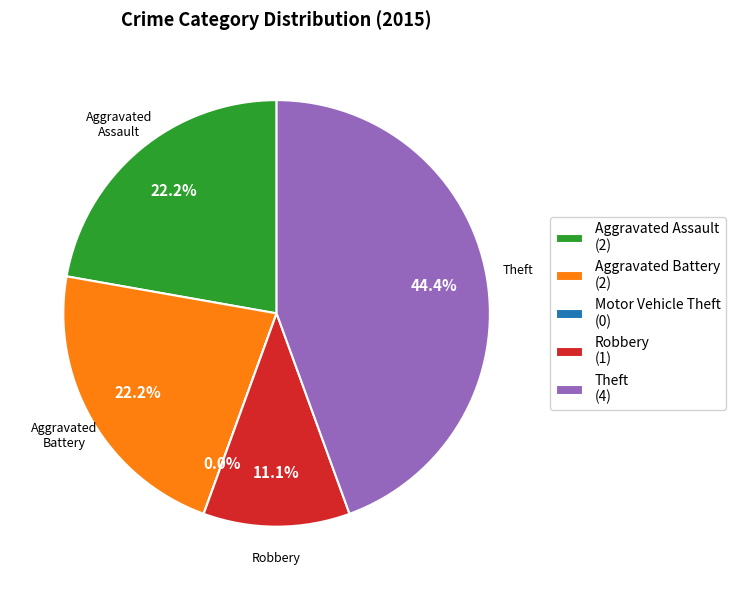

True or false: Theft accounts for 44% of the total.

True